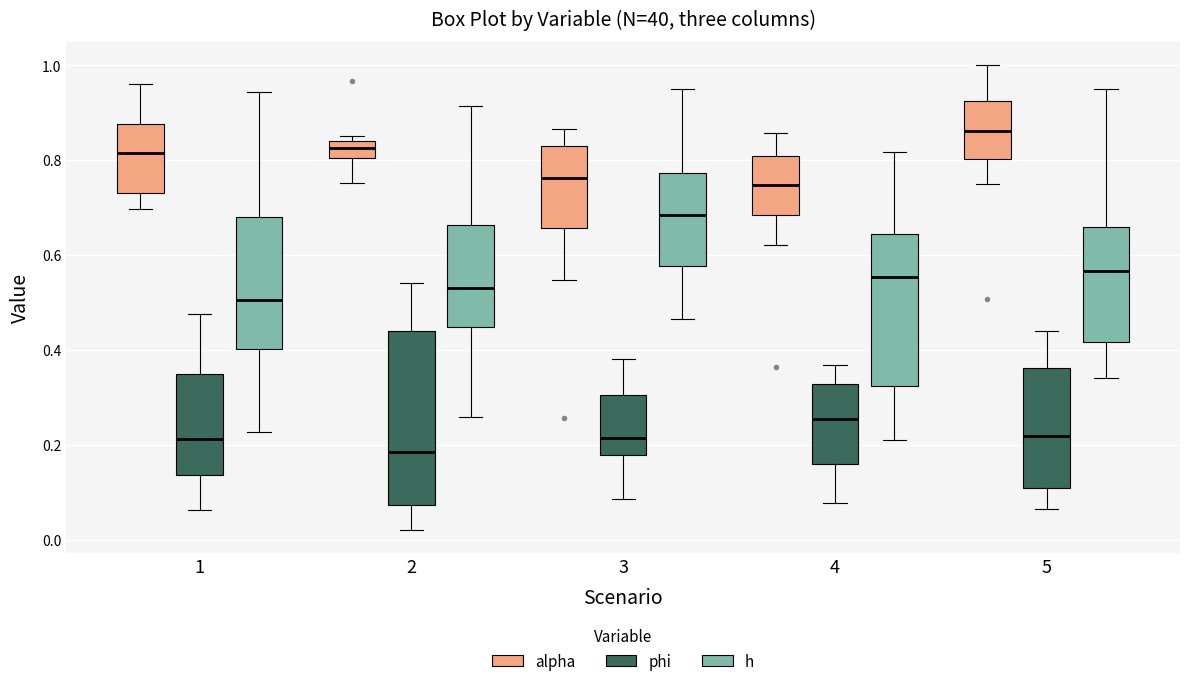

Reading left to right, read every box against the y-axis: the position of its median line, the range the box covers, and the ends of its whiskers. The values are not printed on the chart, so give them approximately, as read against the axis.

1 (alpha): median 0.82, box 0.74 to 0.88, whiskers 0.70 to 0.96
1 (phi): median 0.22, box 0.14 to 0.36, whiskers 0.06 to 0.48
1 (h): median 0.50, box 0.40 to 0.68, whiskers 0.22 to 0.94
2 (alpha): median 0.82, box 0.80 to 0.84, whiskers 0.76 to 0.86
2 (phi): median 0.18, box 0.08 to 0.44, whiskers 0.02 to 0.54
2 (h): median 0.54, box 0.44 to 0.66, whiskers 0.26 to 0.92
3 (alpha): median 0.76, box 0.66 to 0.84, whiskers 0.54 to 0.86
3 (phi): median 0.22, box 0.18 to 0.30, whiskers 0.08 to 0.38
3 (h): median 0.68, box 0.58 to 0.78, whiskers 0.46 to 0.96
4 (alpha): median 0.74, box 0.68 to 0.80, whiskers 0.62 to 0.86
4 (phi): median 0.26, box 0.16 to 0.32, whiskers 0.08 to 0.36
4 (h): median 0.56, box 0.32 to 0.64, whiskers 0.22 to 0.82
5 (alpha): median 0.86, box 0.80 to 0.92, whiskers 0.76 to 1.00
5 (phi): median 0.22, box 0.12 to 0.36, whiskers 0.06 to 0.44
5 (h): median 0.56, box 0.42 to 0.66, whiskers 0.34 to 0.96